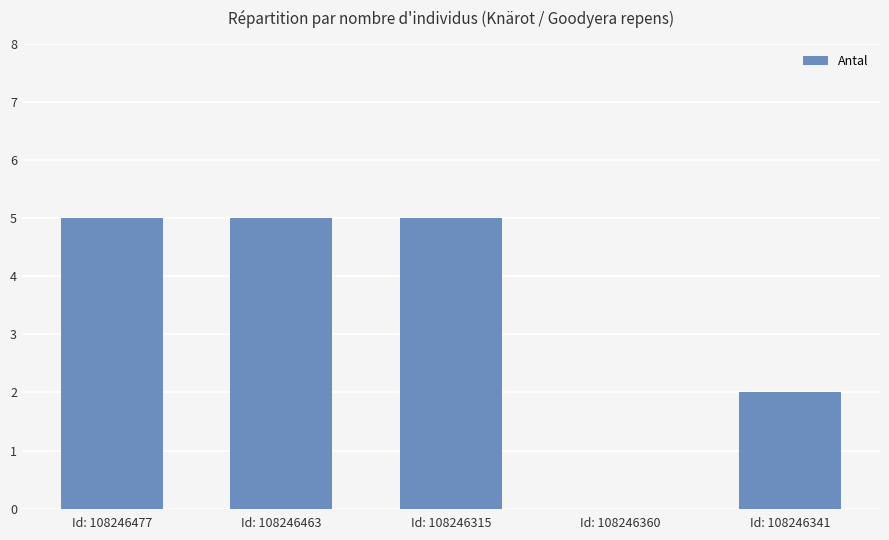

Are the bars grouped side by side (vs. stacked)?

No